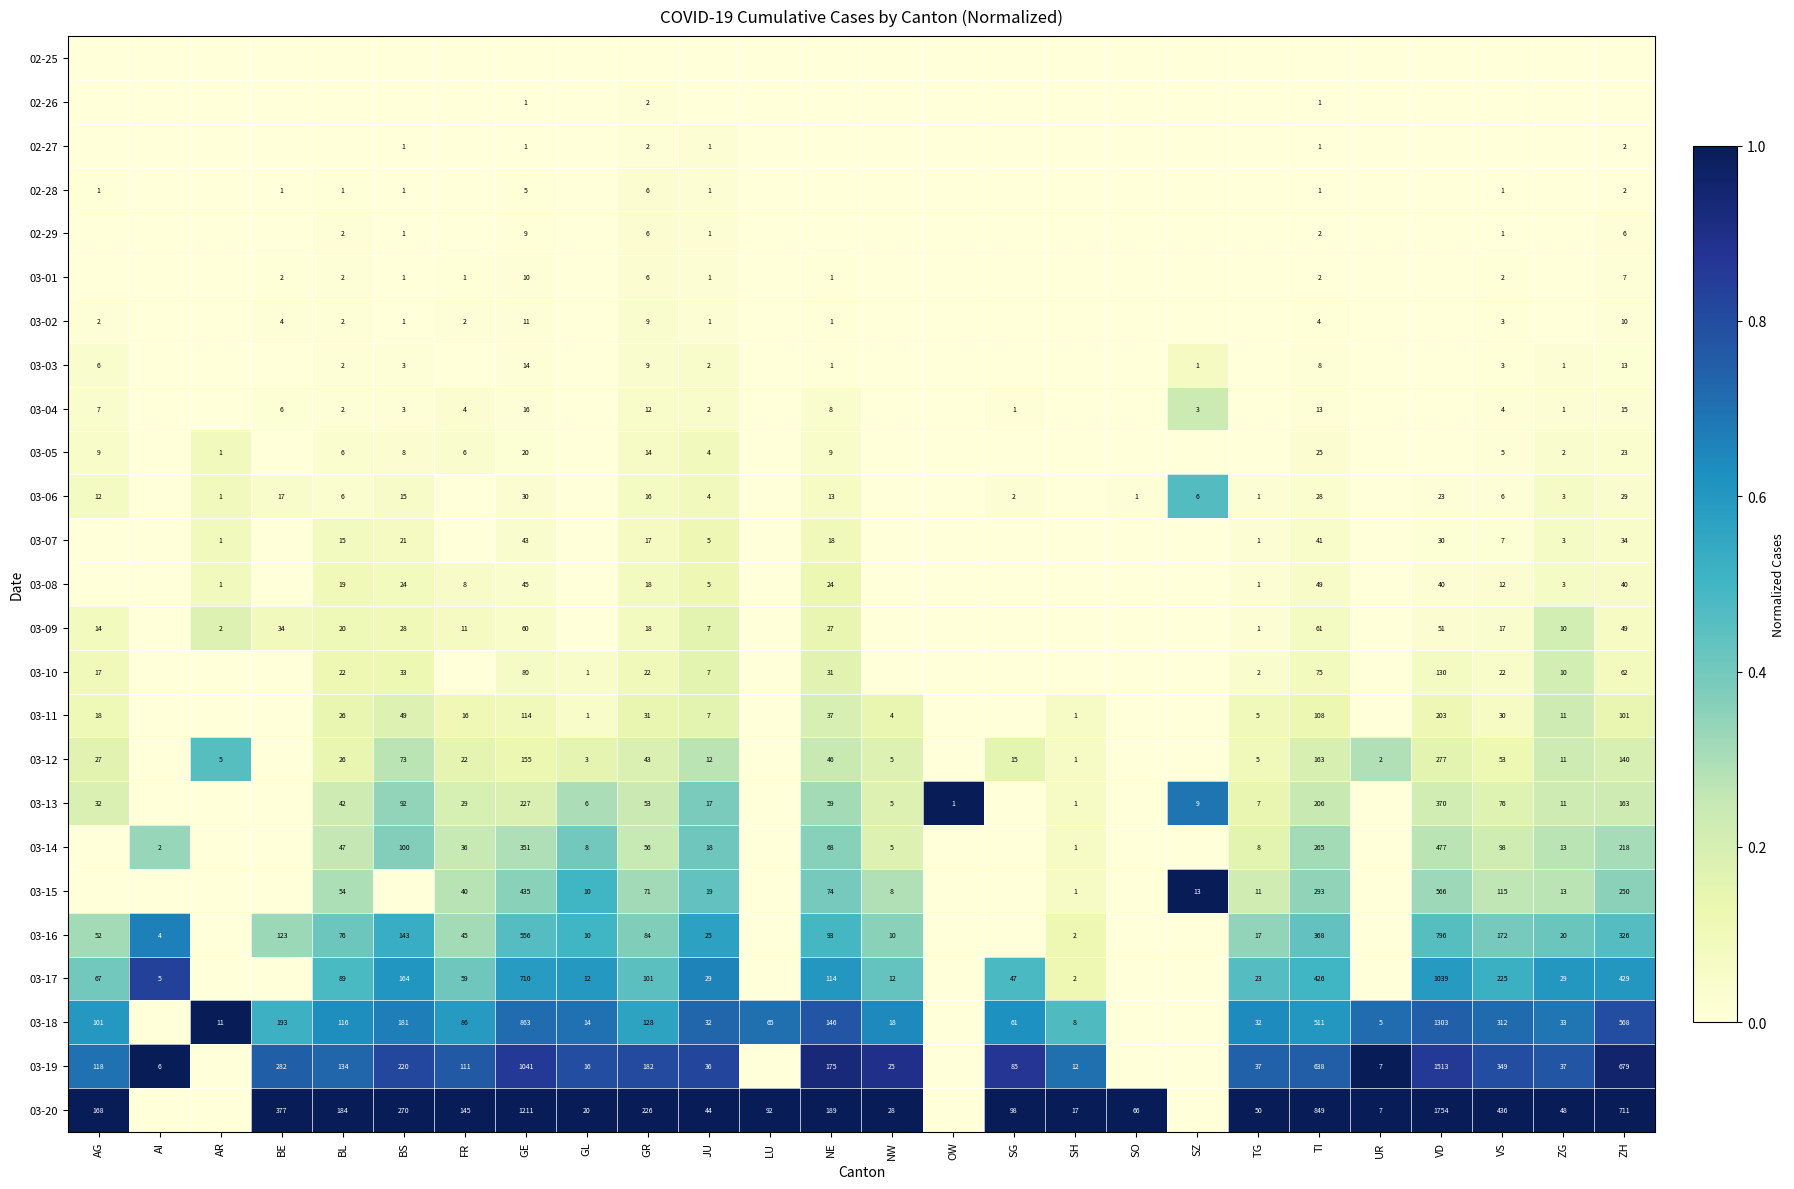

The 03-06 series shows 0 at TG. True or false?

False